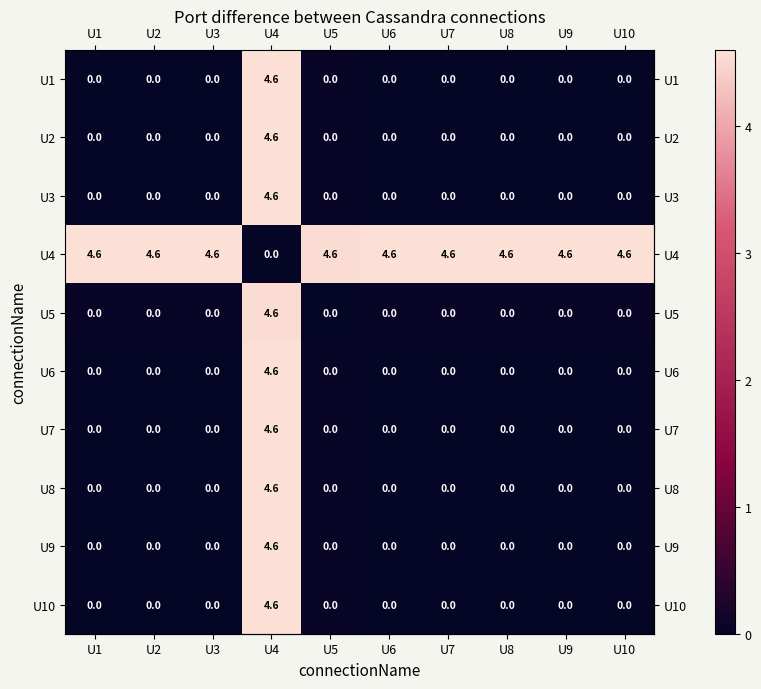

What is the total value across all series at U5?

4.6